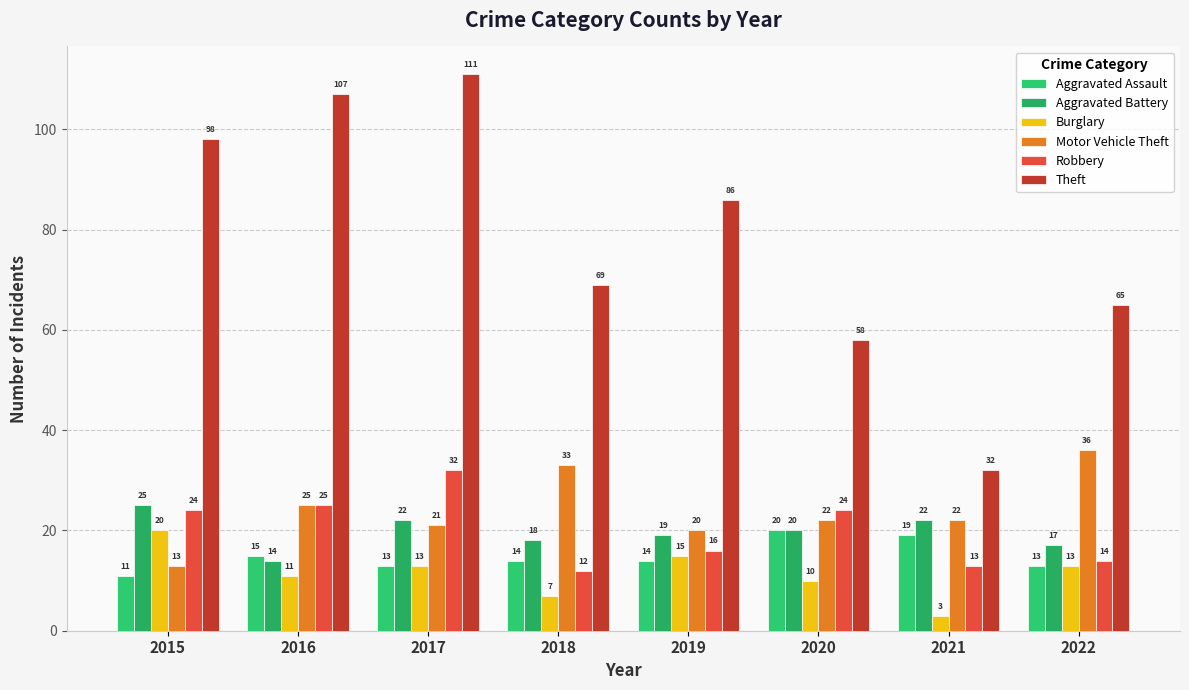

What are all the series names shown in the legend?

Aggravated Assault, Aggravated Battery, Burglary, Motor Vehicle Theft, Robbery, Theft